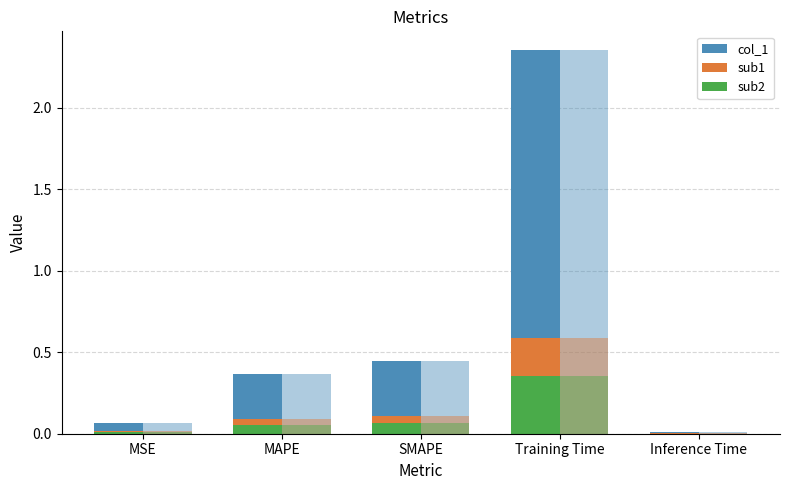

Which series has the widest spread of values?

col_1